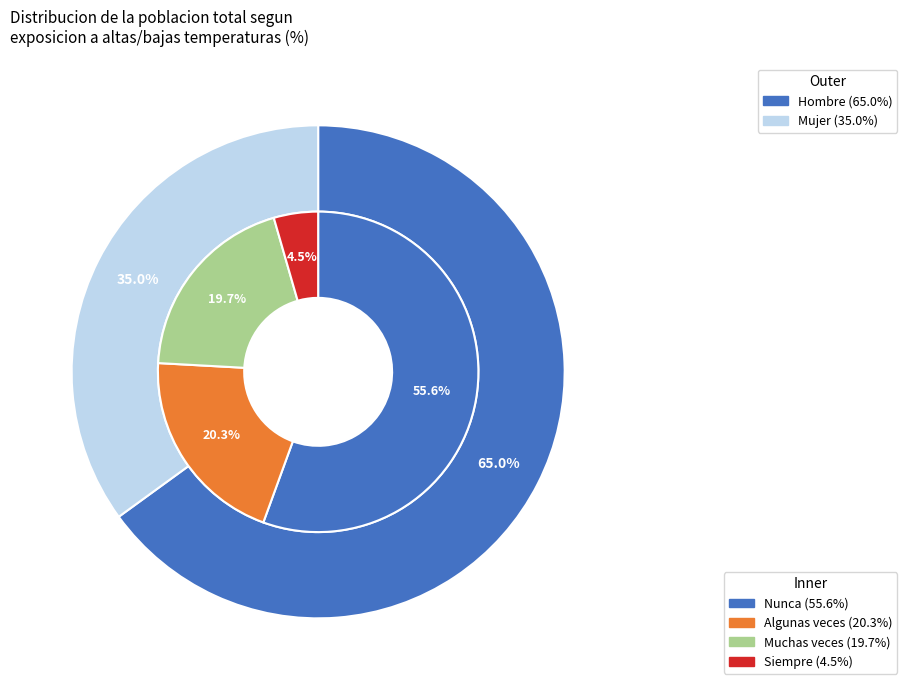

The Muchas veces slice represents 28% of the pie. True or false?

False